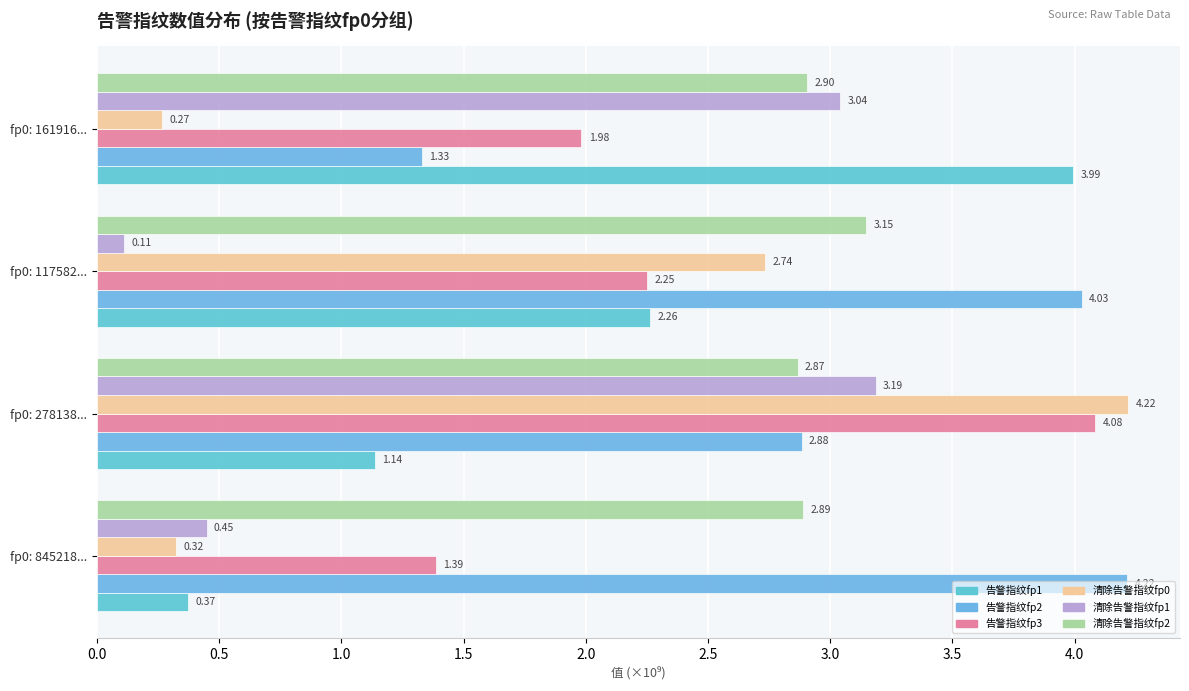

How many data points in 清除告警指纹fp1 are above 3?

2